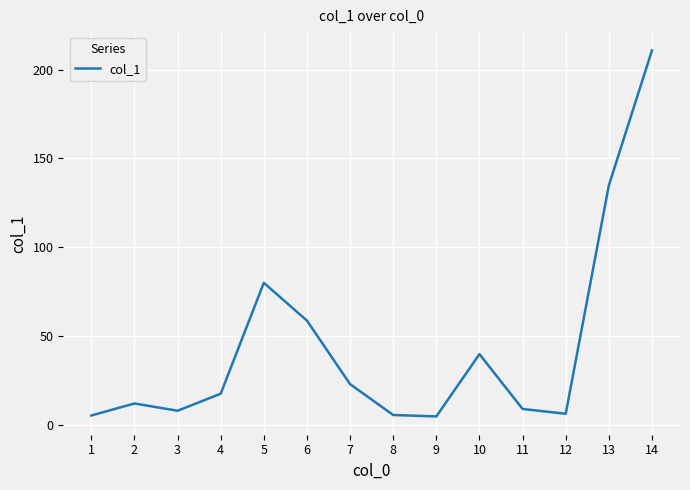

At which category does the data reach its first local valley?

3